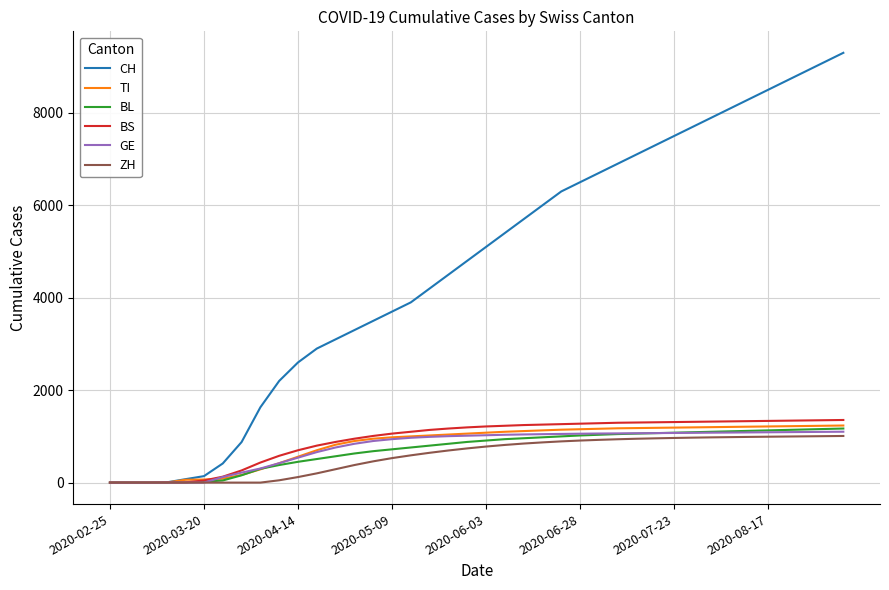

Which series has the largest range (max minus min)?

CH